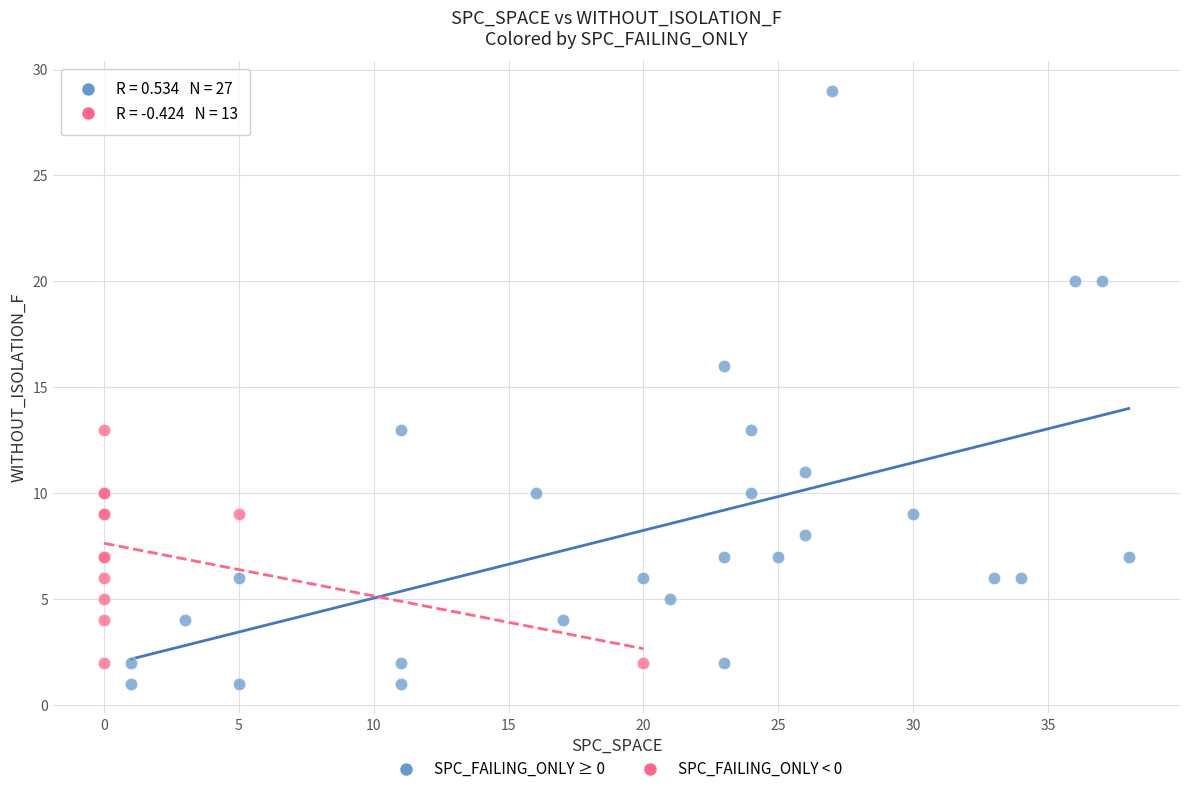

Which series contains the highest Y value?

SPC_FAILING_ONLY ≥ 0